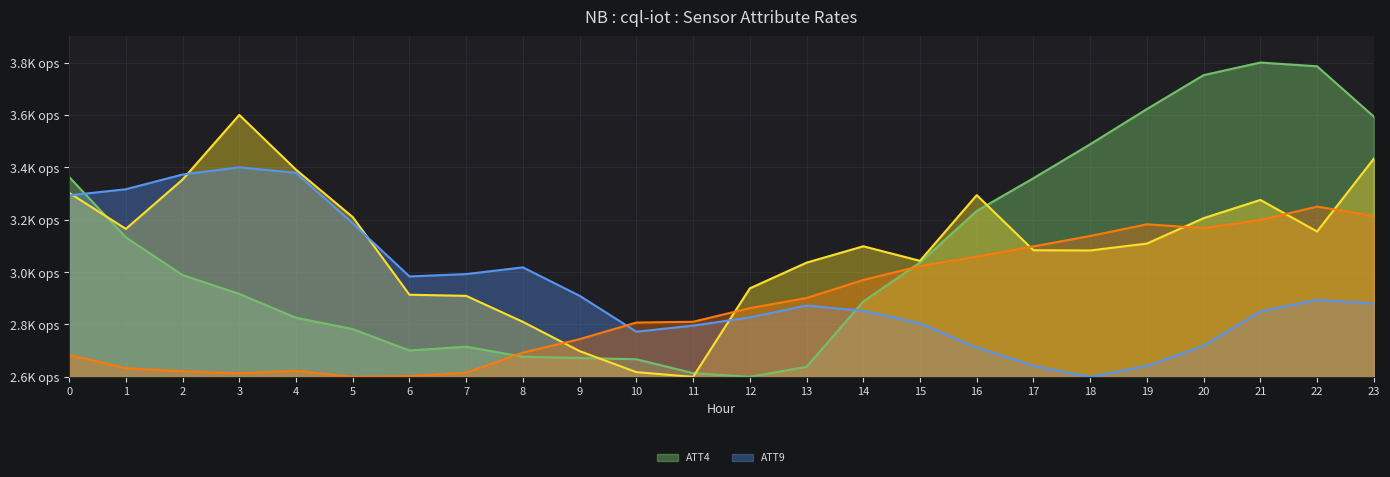

What is the spread (max minus min) of values at 20?

1032.9